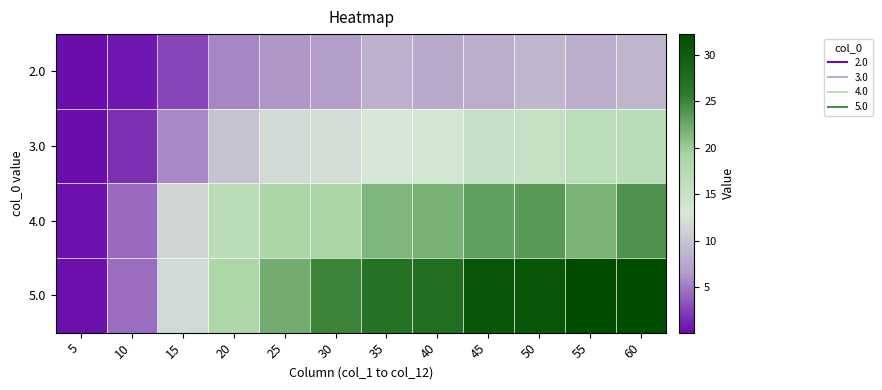

What is the total value across all series at 20?

50.7